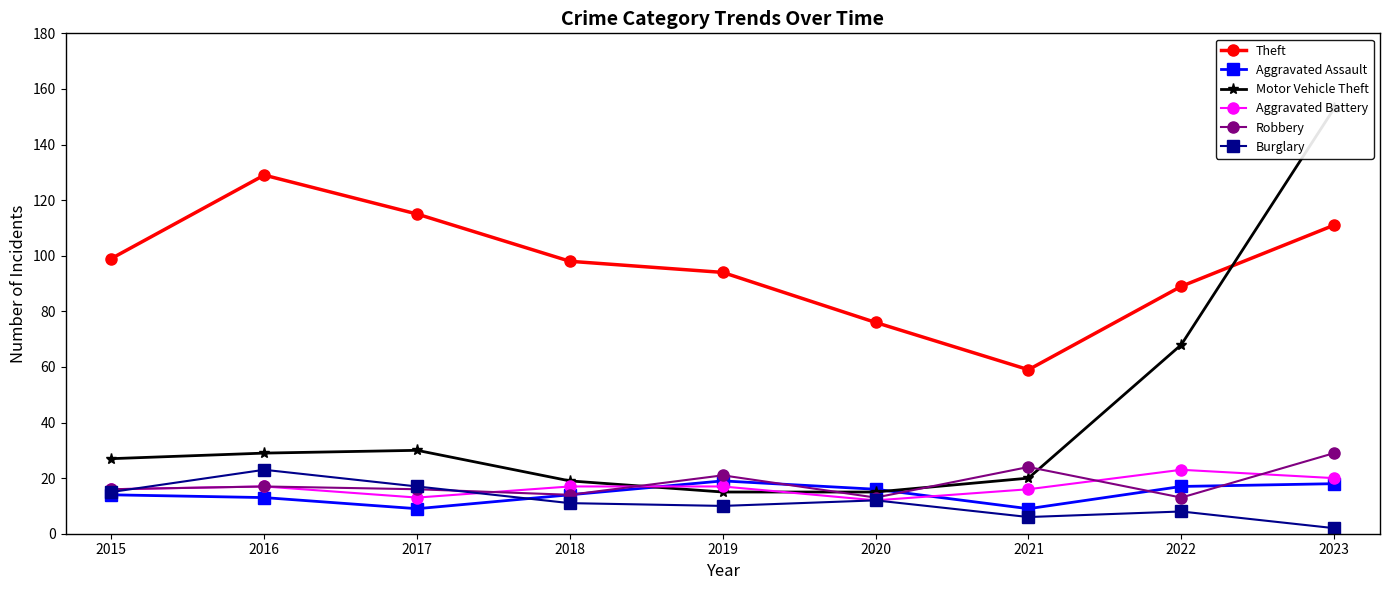

True or false: Theft and Robbery intersect in this chart.

False